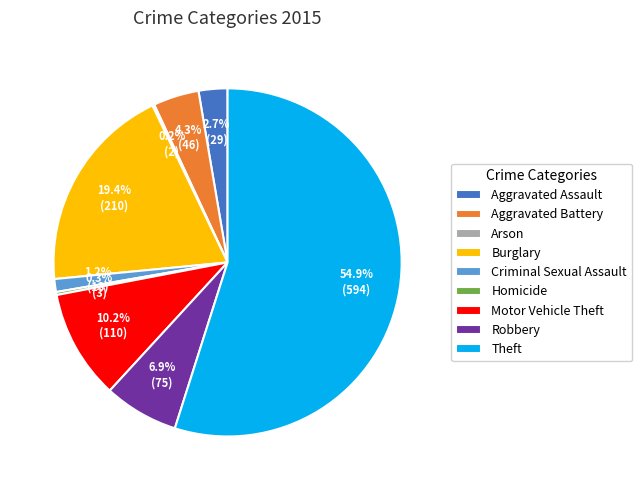

What is the total percentage of Aggravated Assault and Criminal Sexual Assault?

3.9%